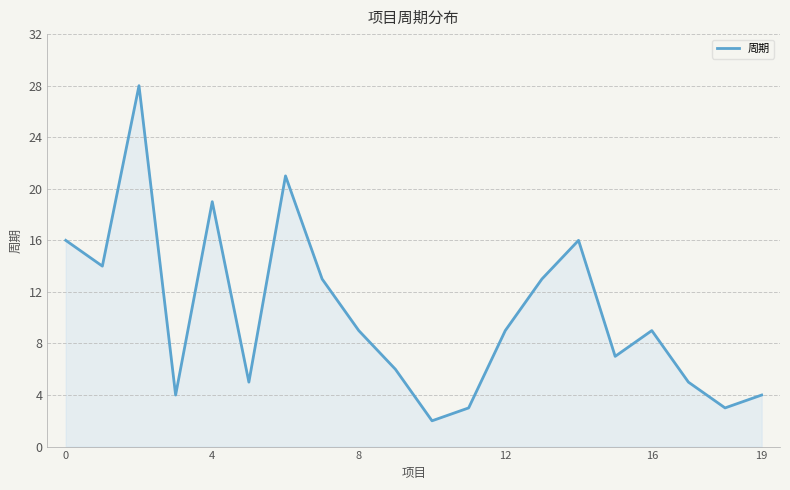

Does the chart display data point markers on the line(s)?

No